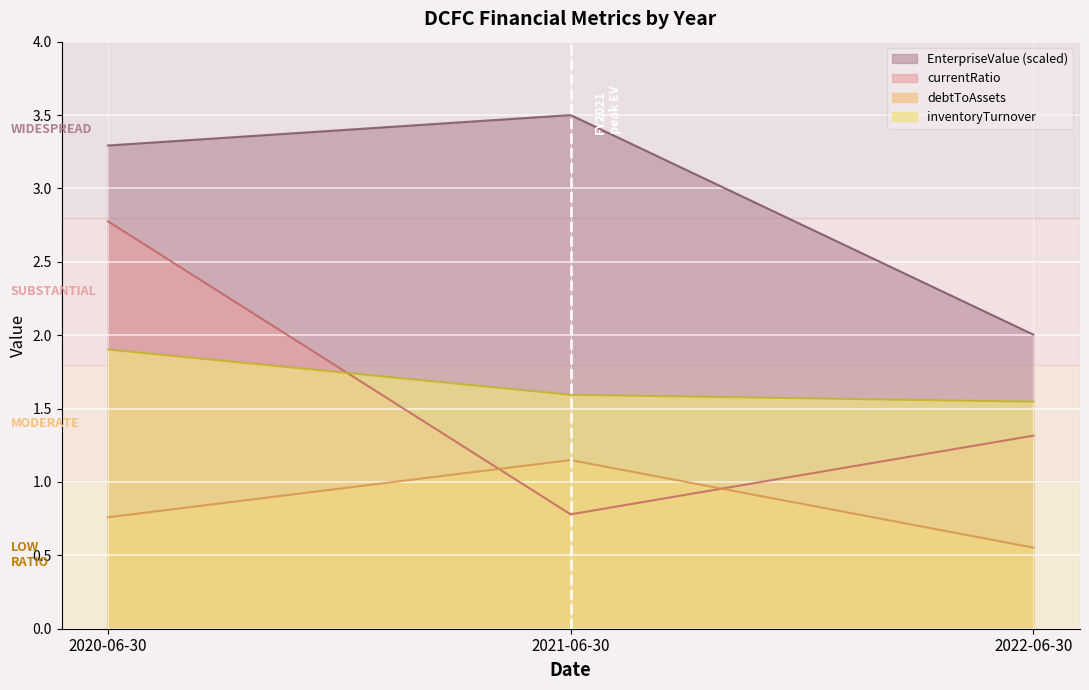

What is the spread (max minus min) of values at 2022-06-30?

1.5